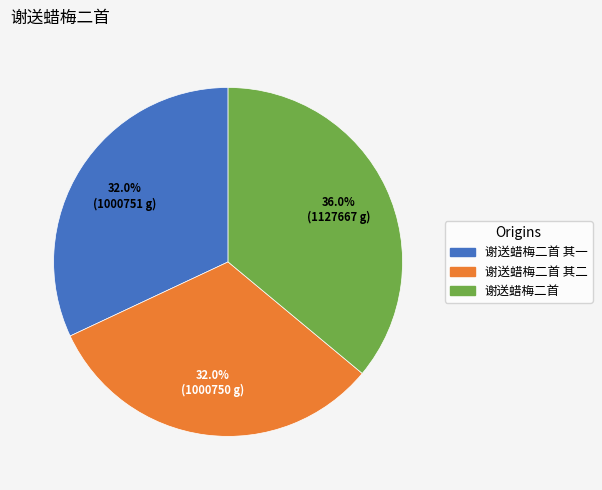

Is there a majority slice in this chart?

No